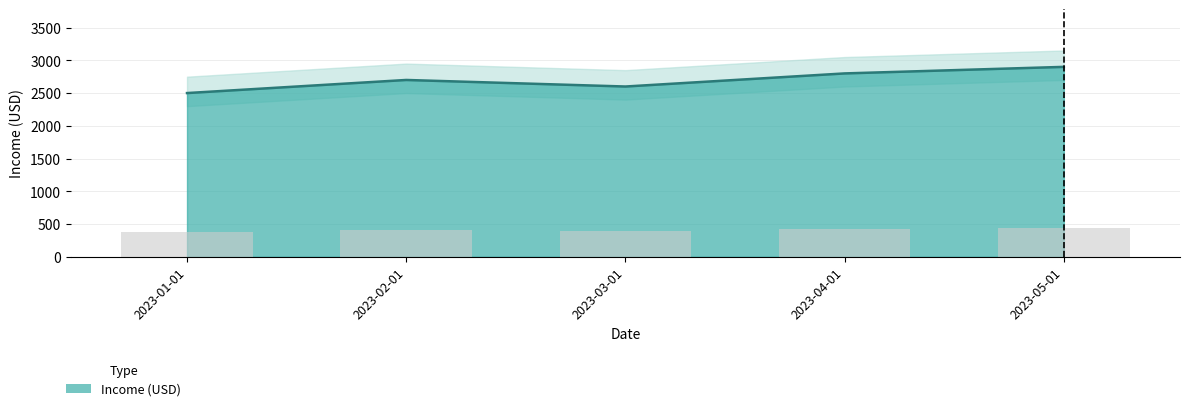

Reading left to right, transcribe all the data shown in this chart.

2500	2700	2600	2800	2900